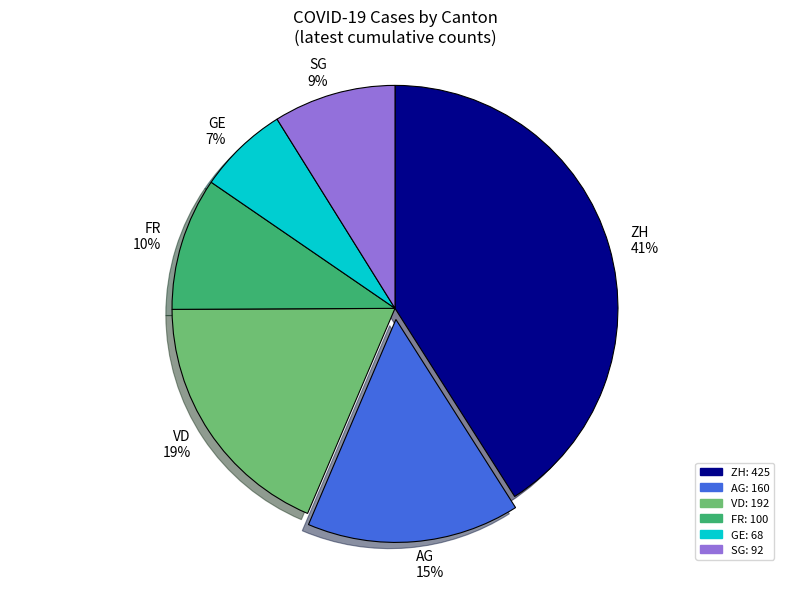

True or false: VD accounts for 19% of the total.

True